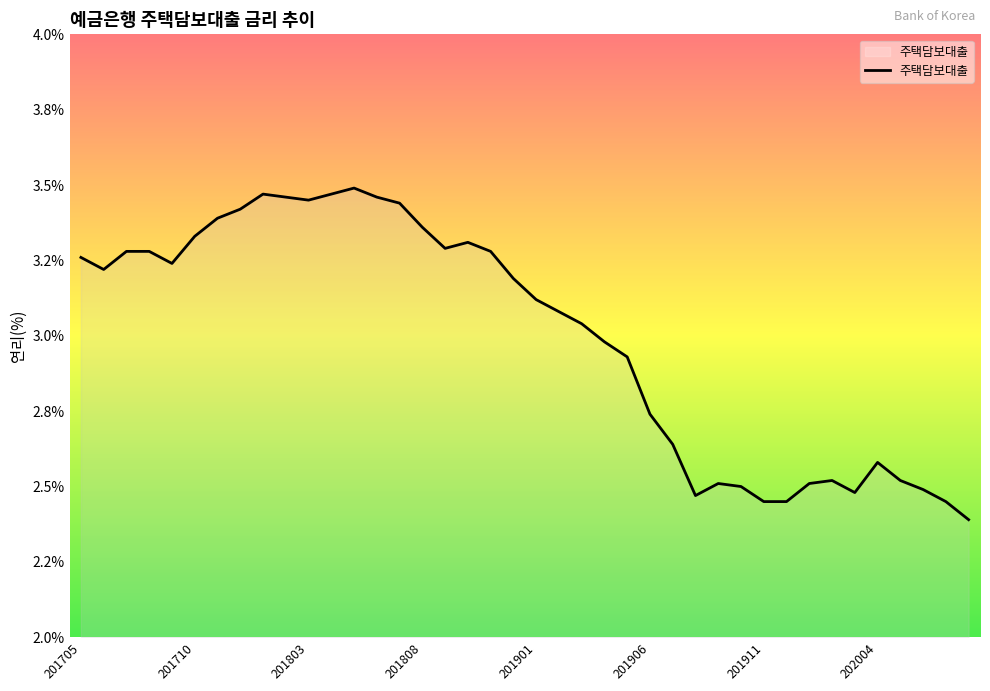

What is the average value?

3.0